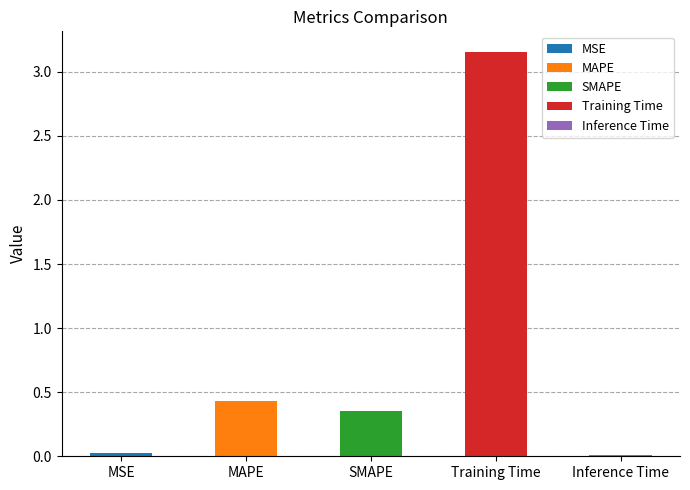

What is the difference between the maximum and second lowest values?

3.1